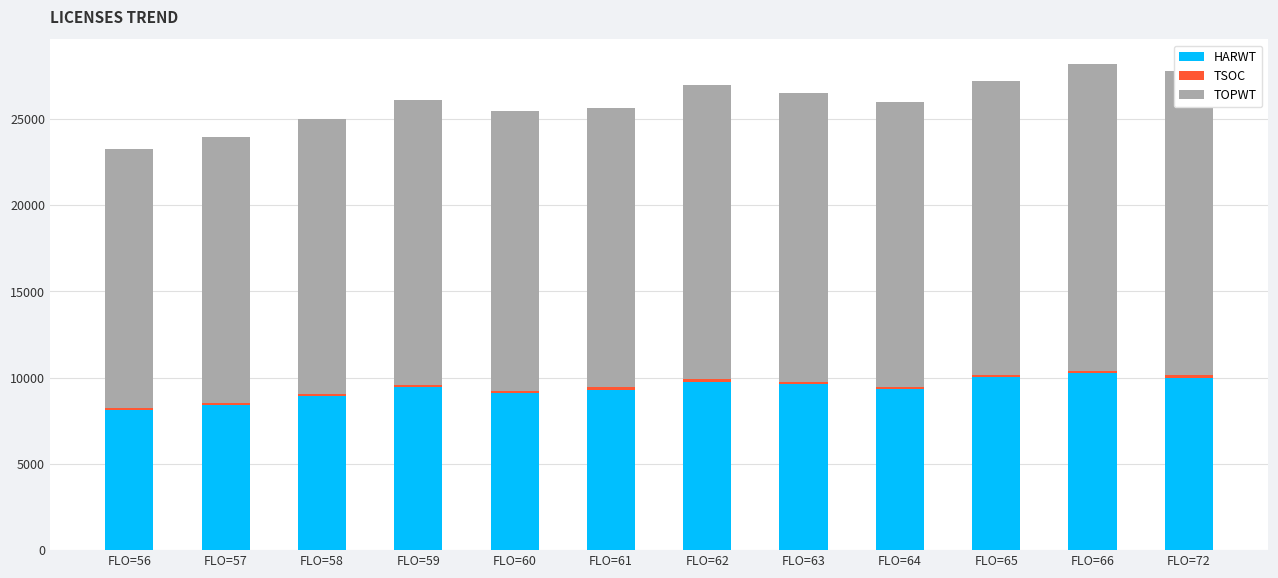

What is the difference between the second highest and second lowest values in the HARWT series?

1589